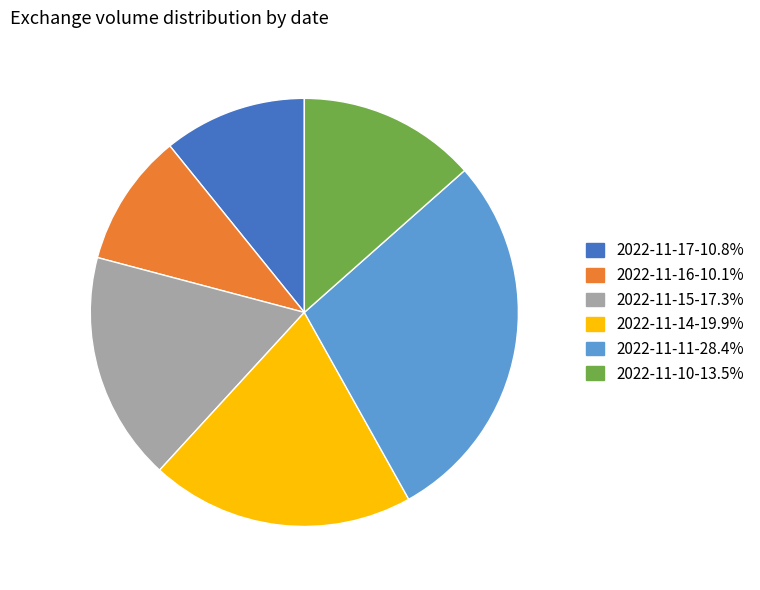

Do 2022-11-15 and 2022-11-10 together represent more than half of the pie?

No